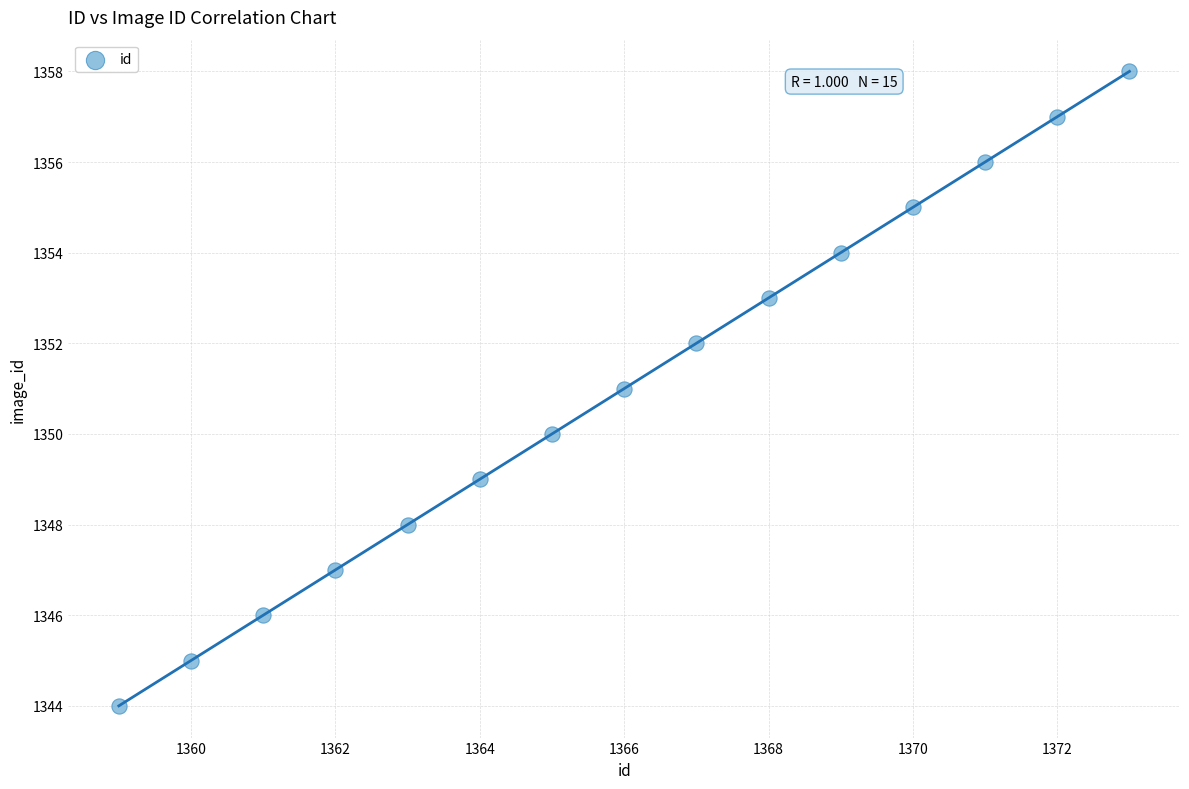

What is the range of X values (max minus min)?

14